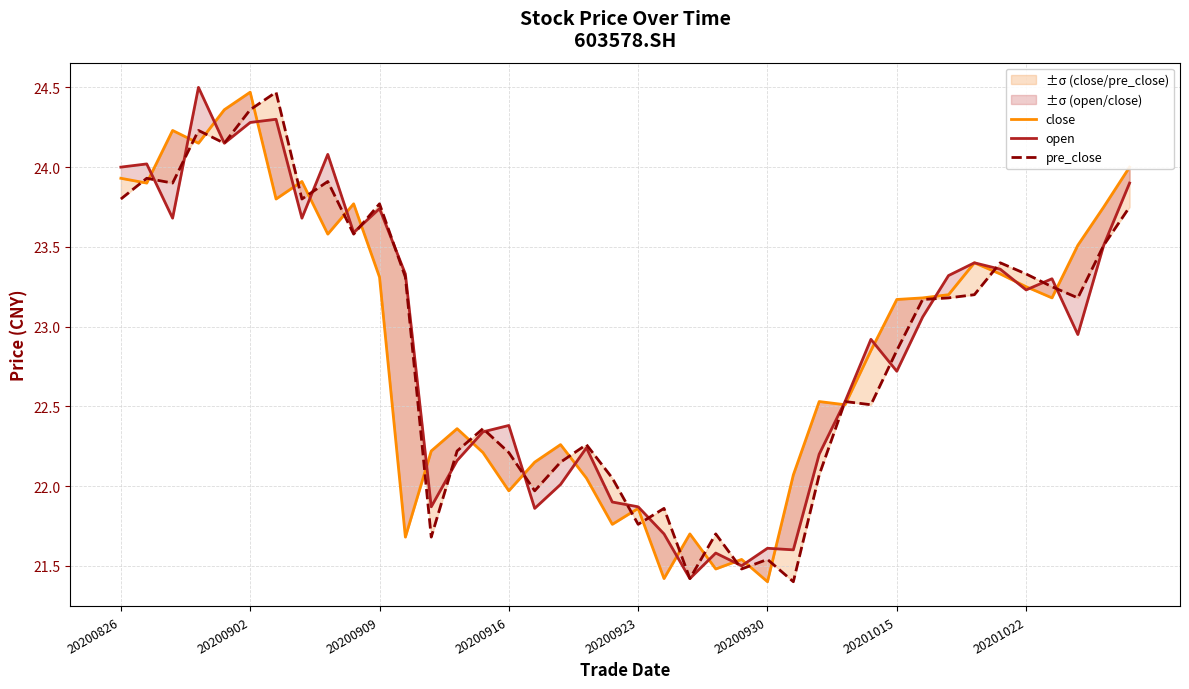

What is the greatest value displayed?

24.5